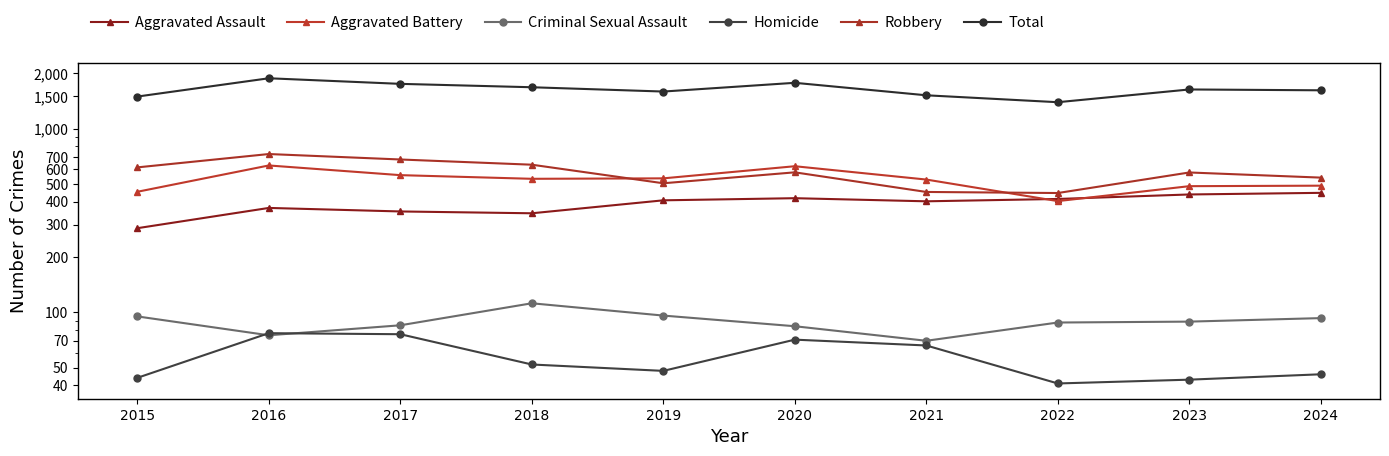

What is the difference between the second highest and minimum values in the Criminal Sexual Assault series?

26